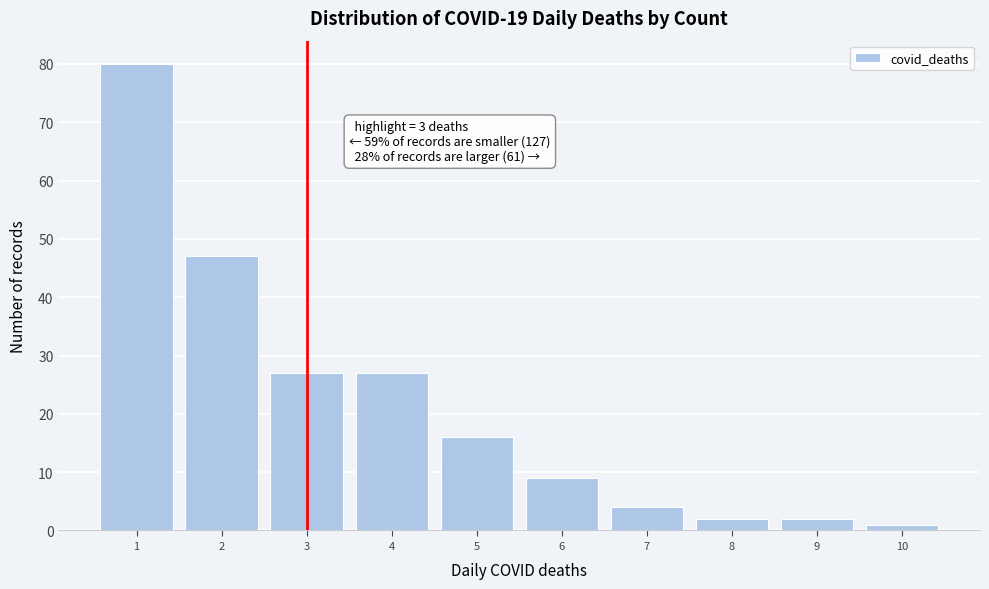

Which range on the x-axis has the tallest bar?

0.5 to 1.5